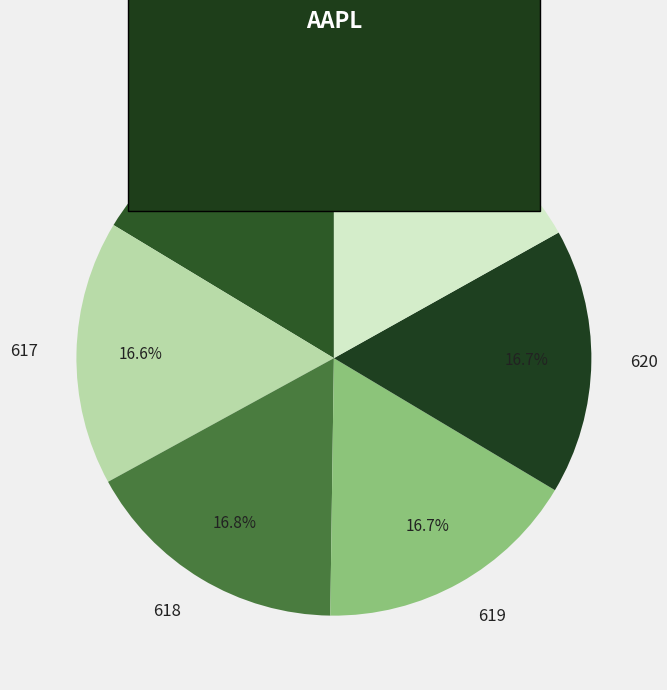

How many segments does this pie chart have?

6